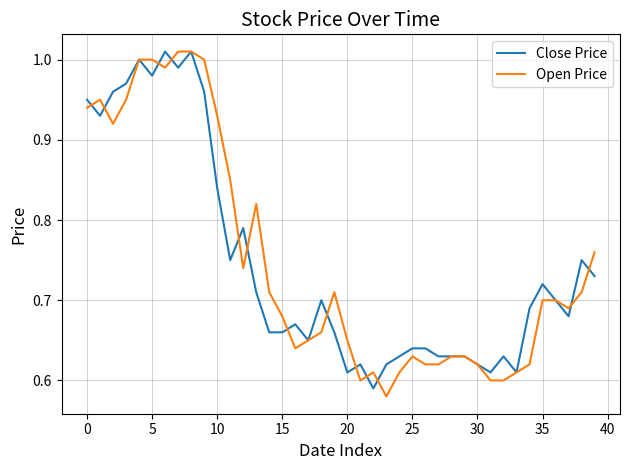

Which series has the largest range (max minus min)?

Open Price